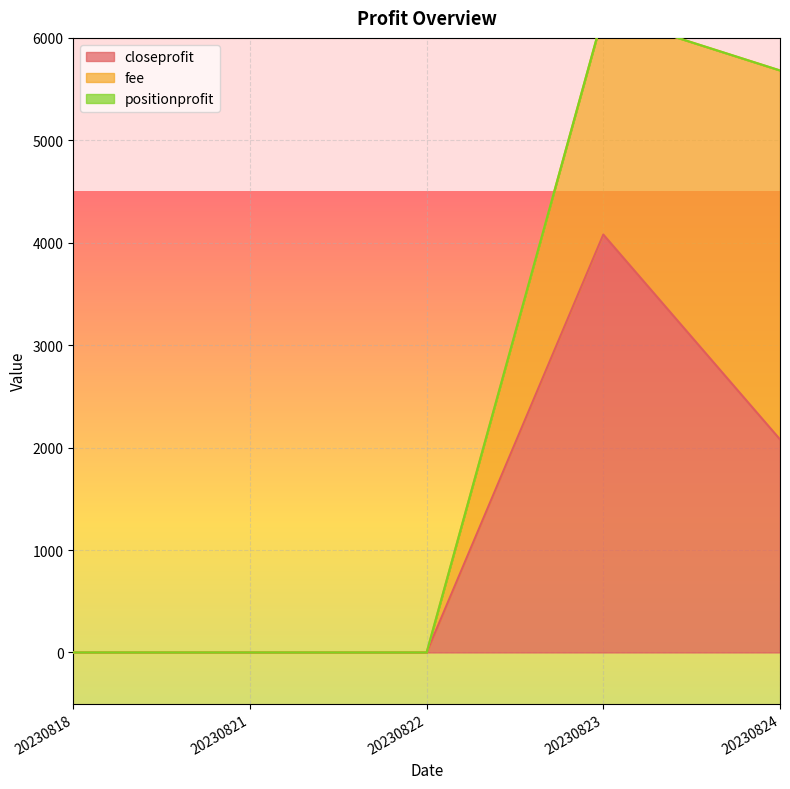

Which series has the largest range (max minus min)?

closeprofit